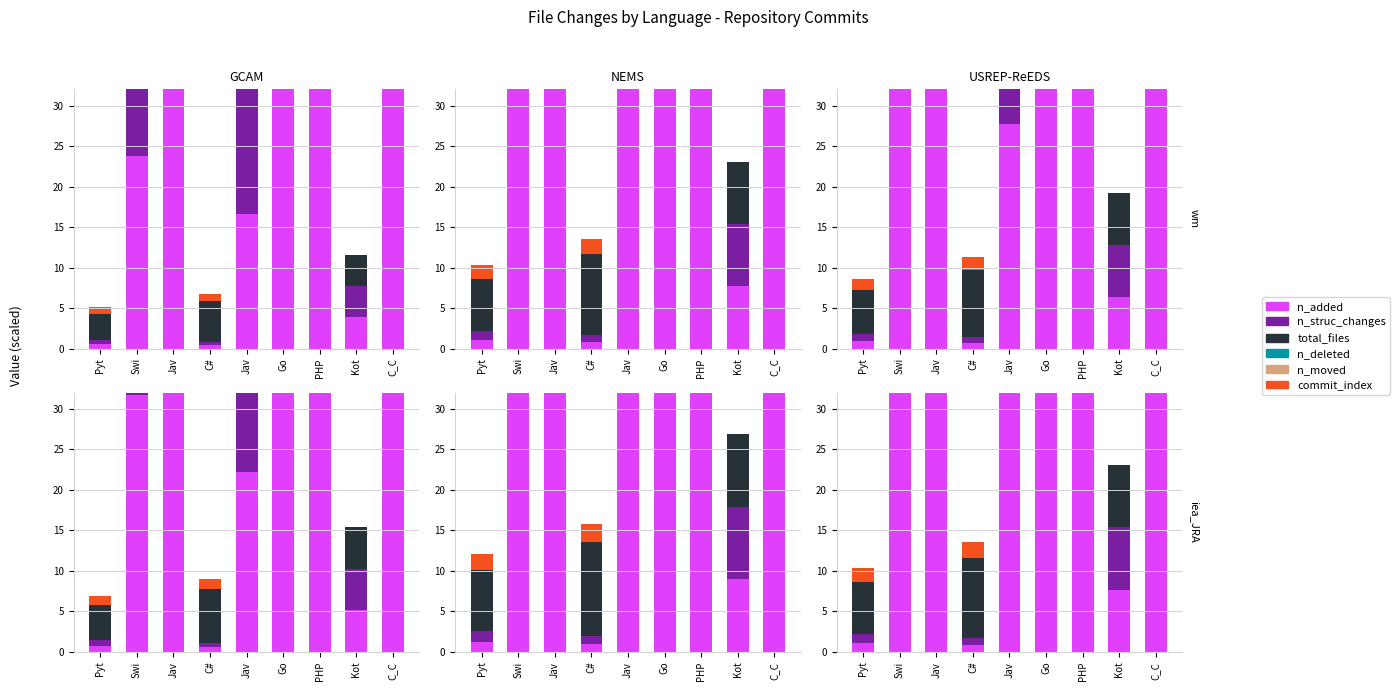

Which category has the highest value in the n_moved series?

Pyt